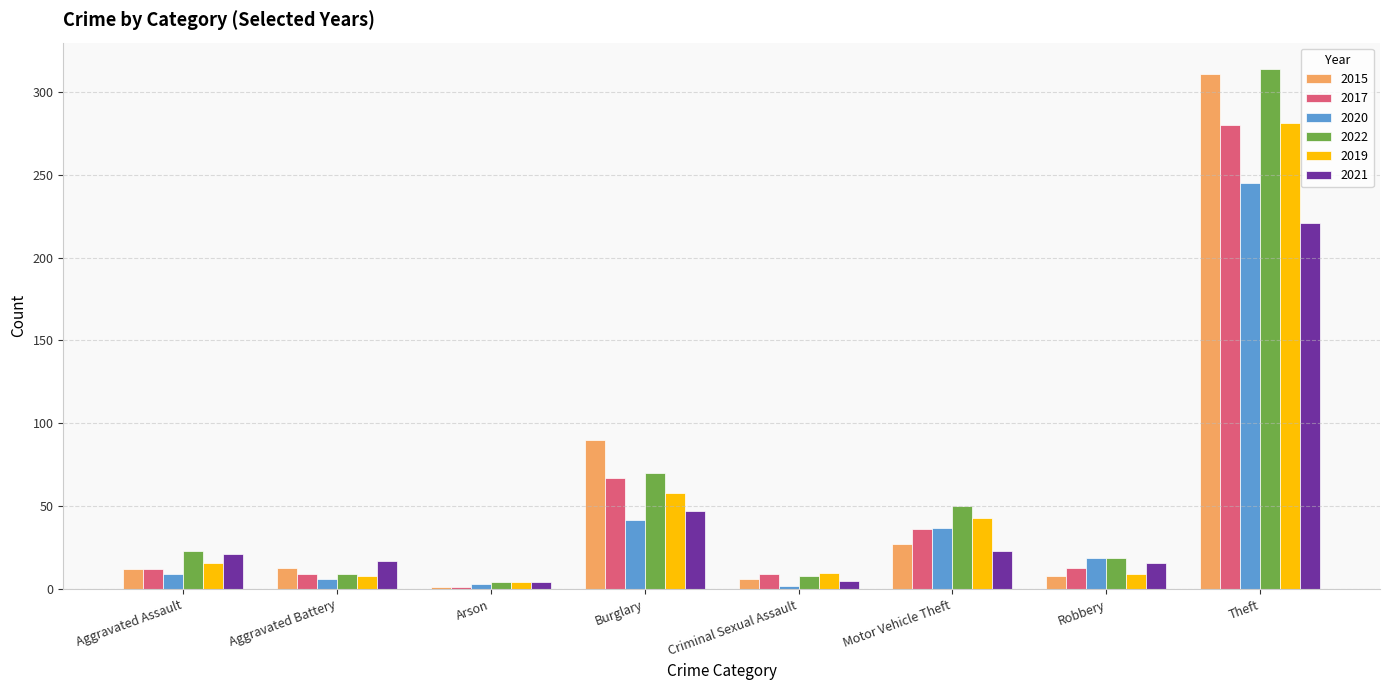

What is the minimum value shown in the chart?

1